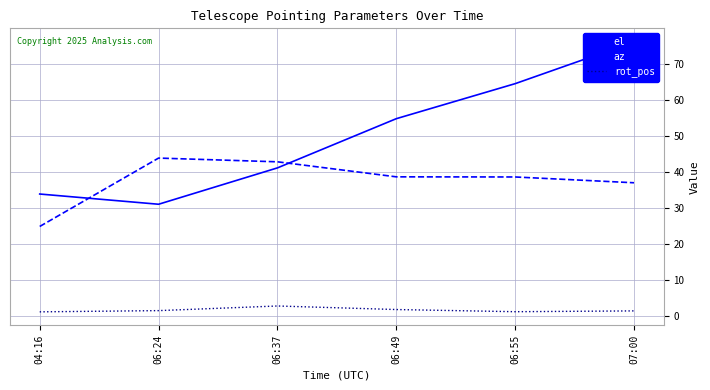

Which label corresponds to the largest value in the chart?

07:00